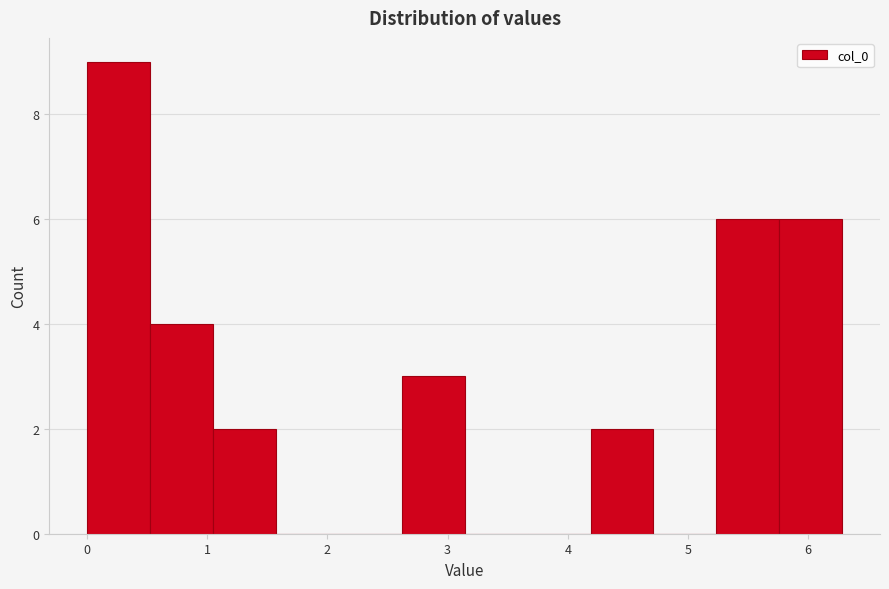

Which range on the x-axis has the tallest bar?

0.0 to 0.5